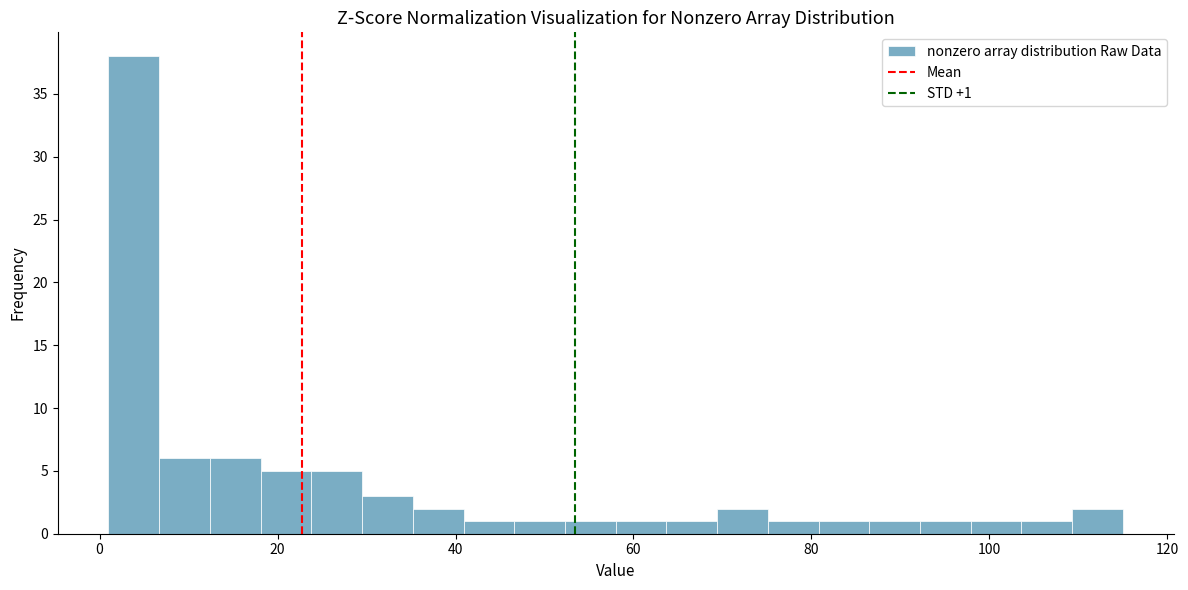

Around what value on the x-axis is the tallest bar? Give the approximate position of its centre, as read against the axis.

4